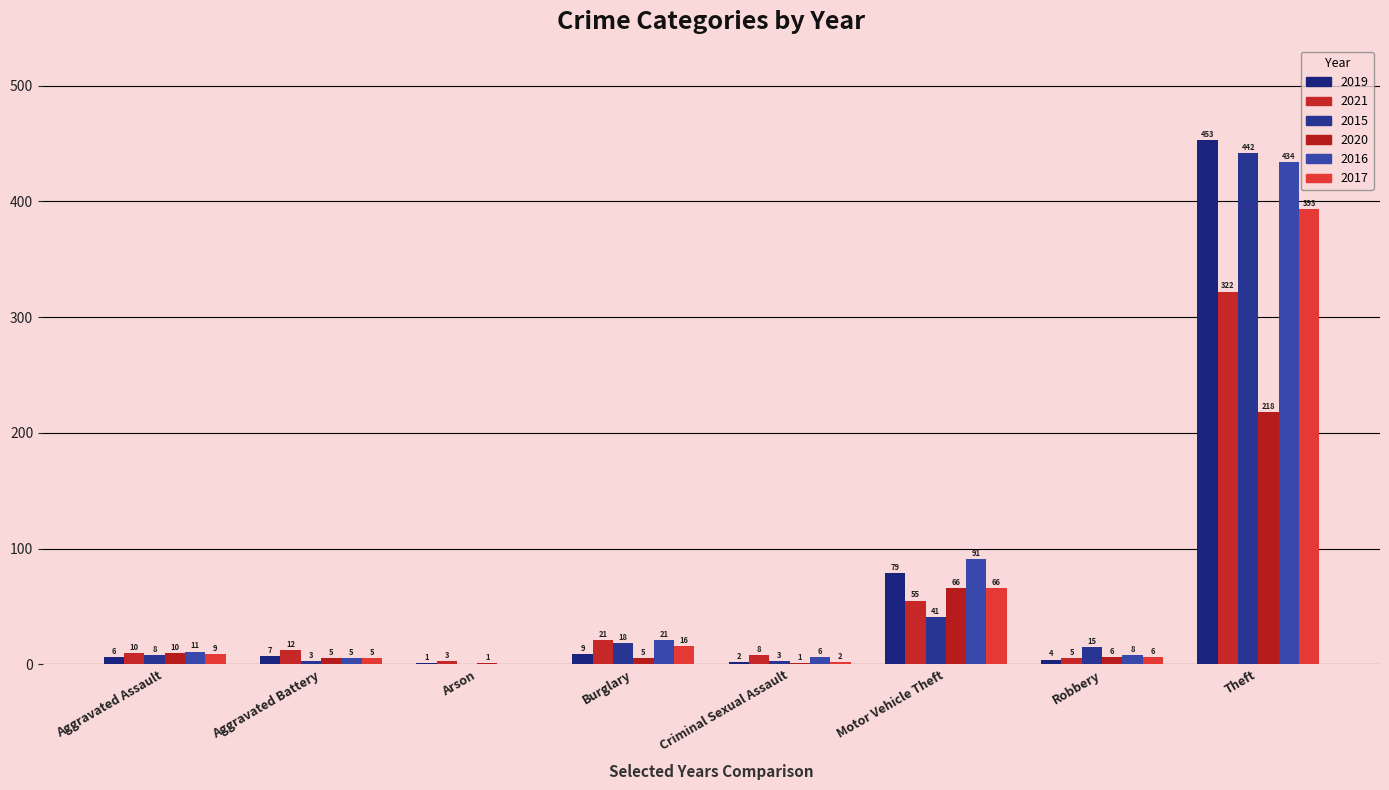

How many categories are shown in the chart?

8